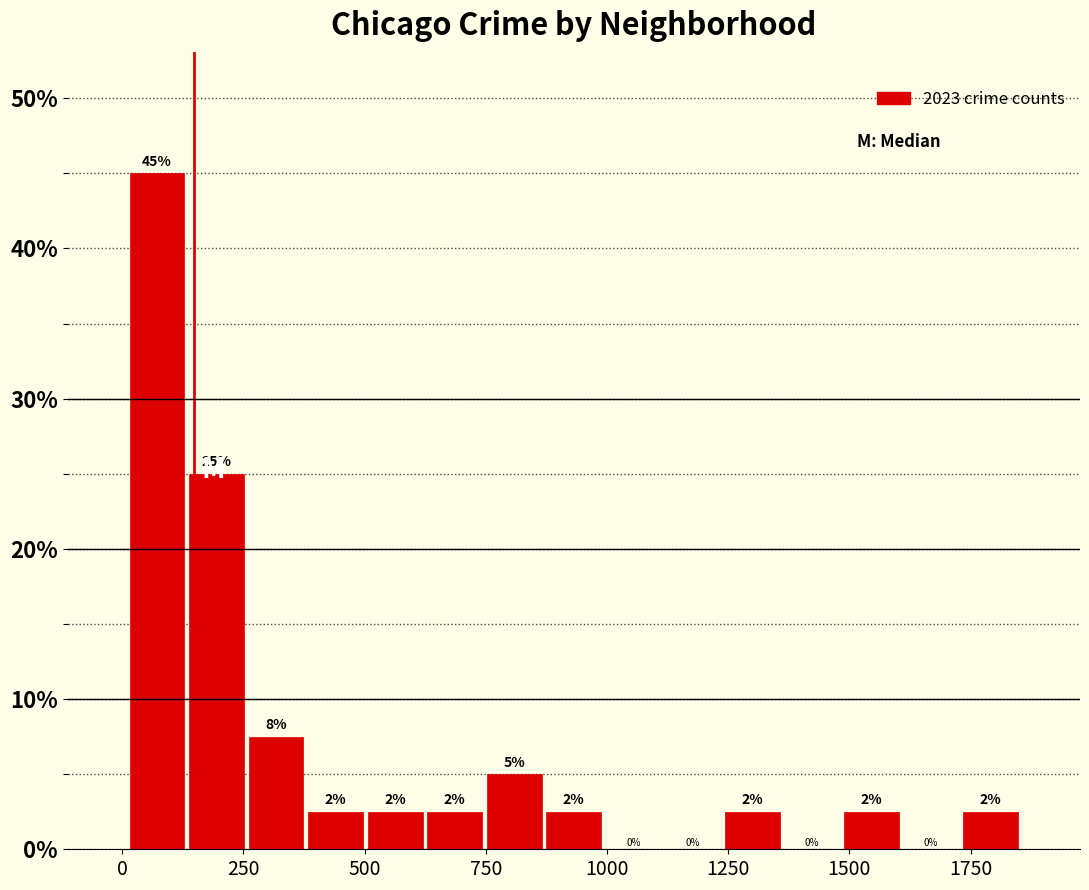

Around what value on the x-axis is the tallest bar? Give the approximate position of its centre, as read against the axis.

50